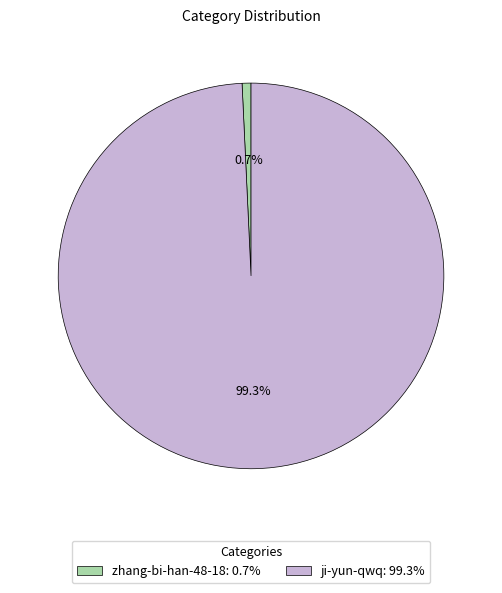

What percentage is NOT represented by ji-yun-qwq?

0.7%